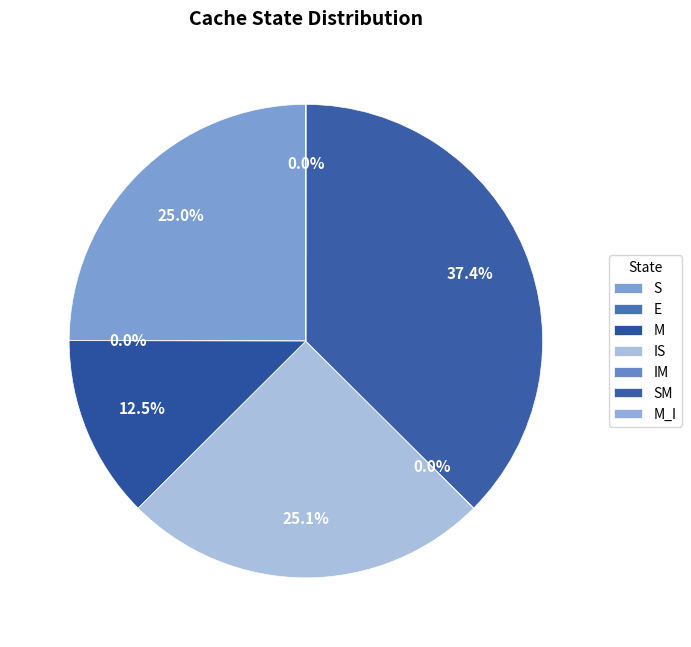

Is the sum of IS and E greater than half?

No